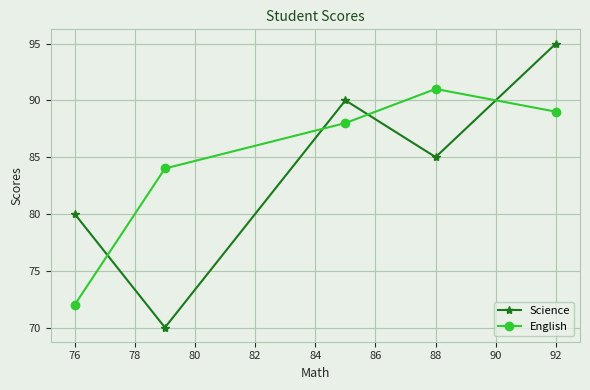

Which series has the widest spread of values?

Science